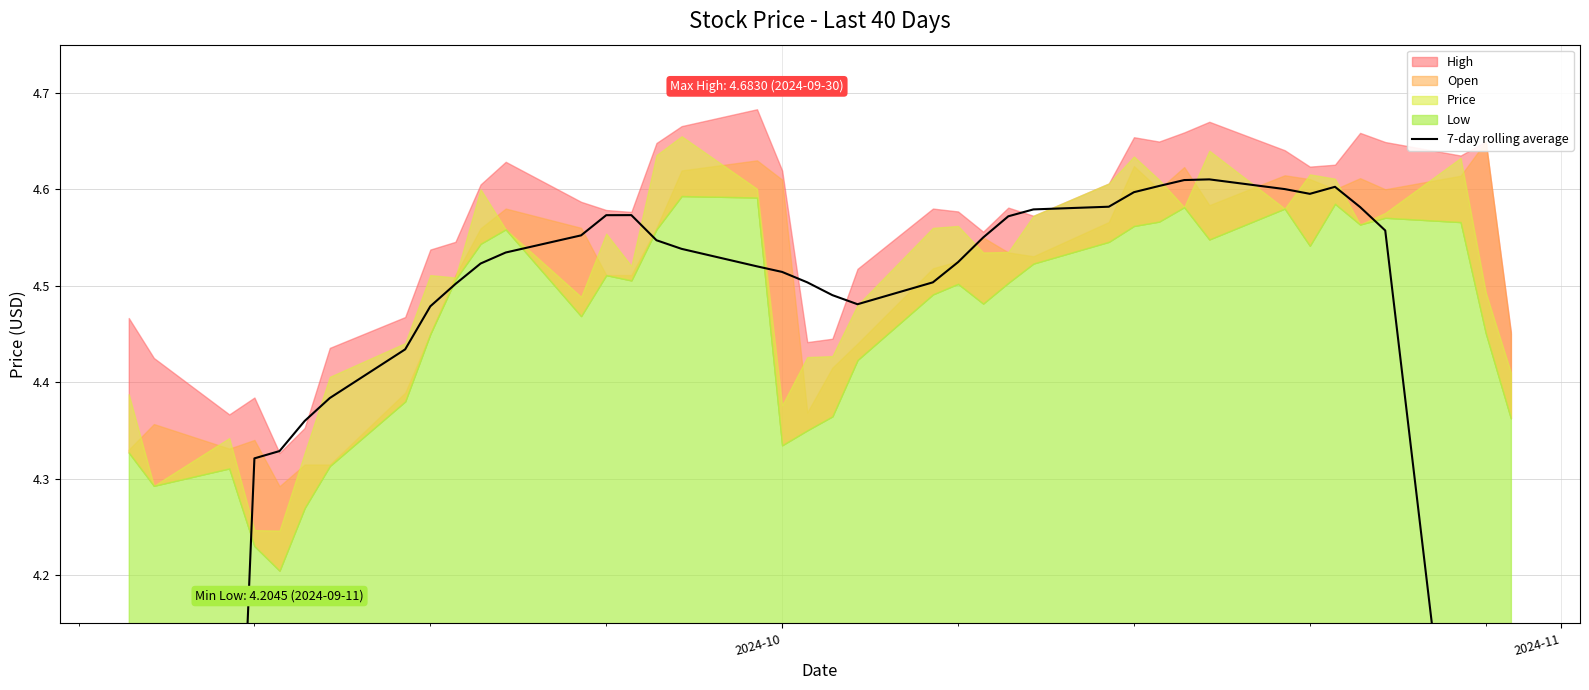

True or false: there are more than 2 points higher than both neighbors.

True